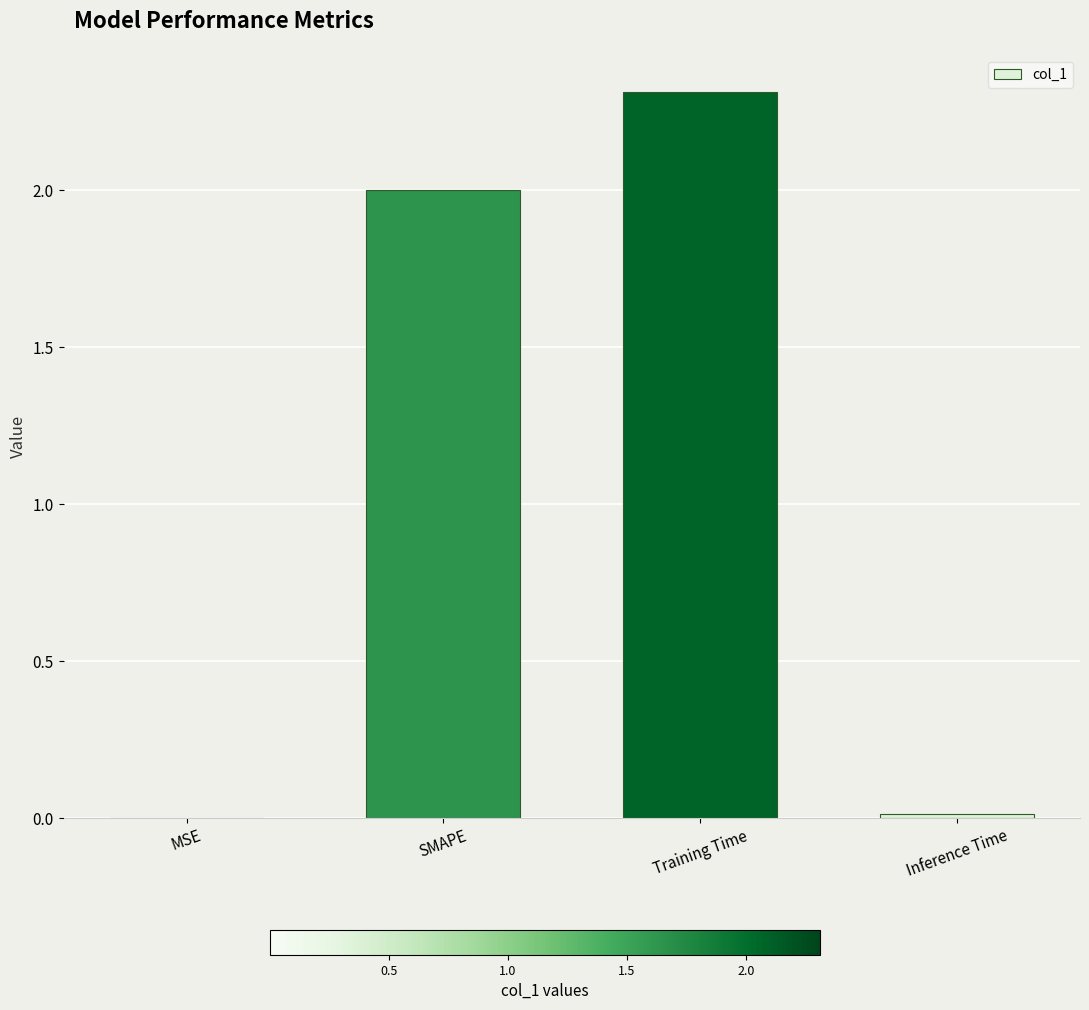

What is the change in value from MSE to Training Time?

+2.3